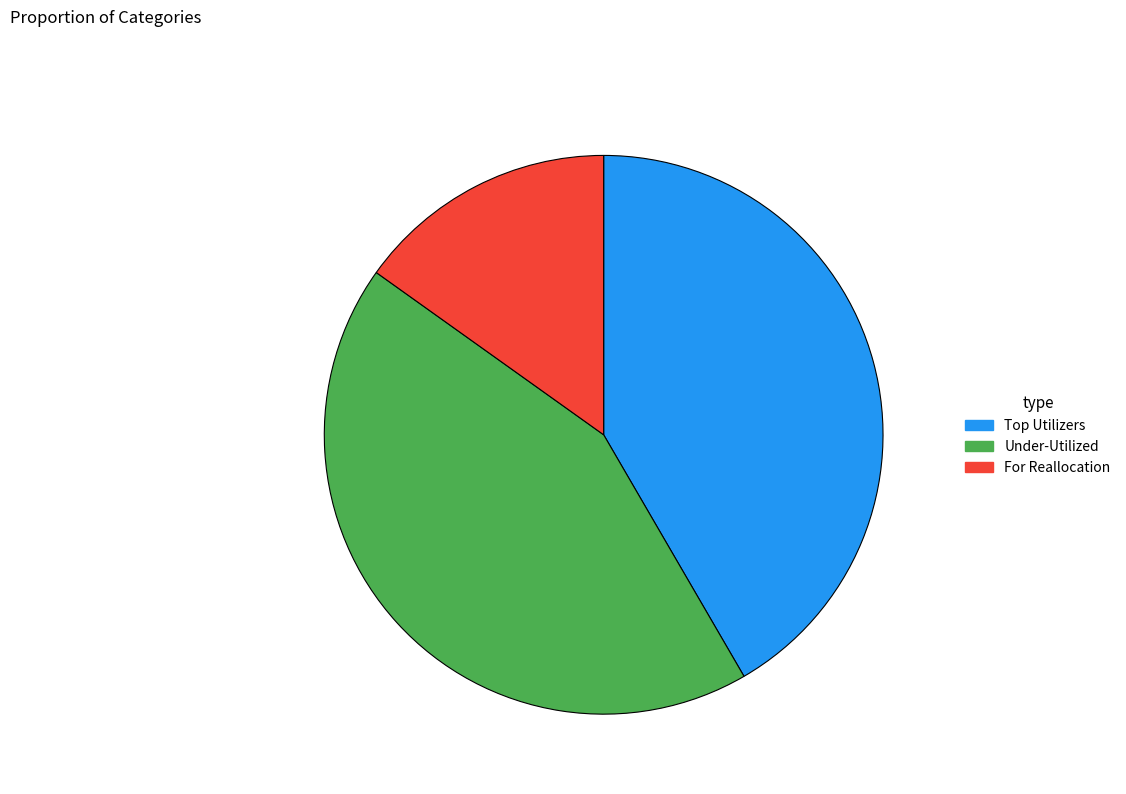

Rank the categories by value from lowest to highest.

For Reallocation, Top Utilizers, Under-Utilized